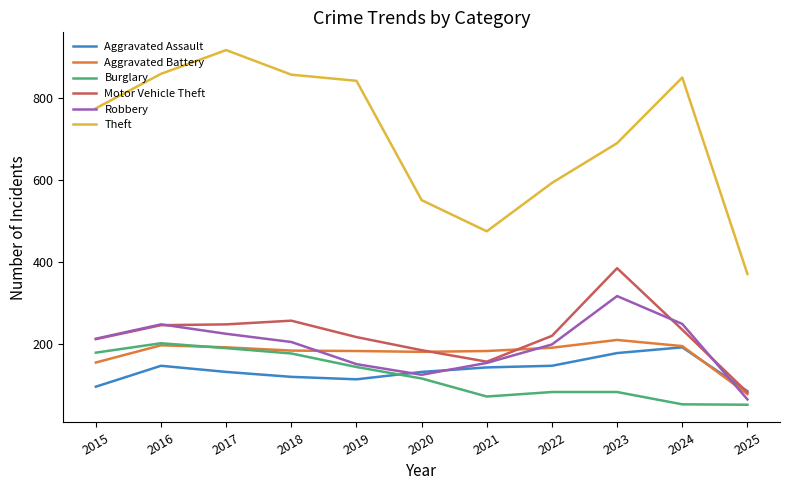

Which series changed the most between 2019 and 2025?

Theft